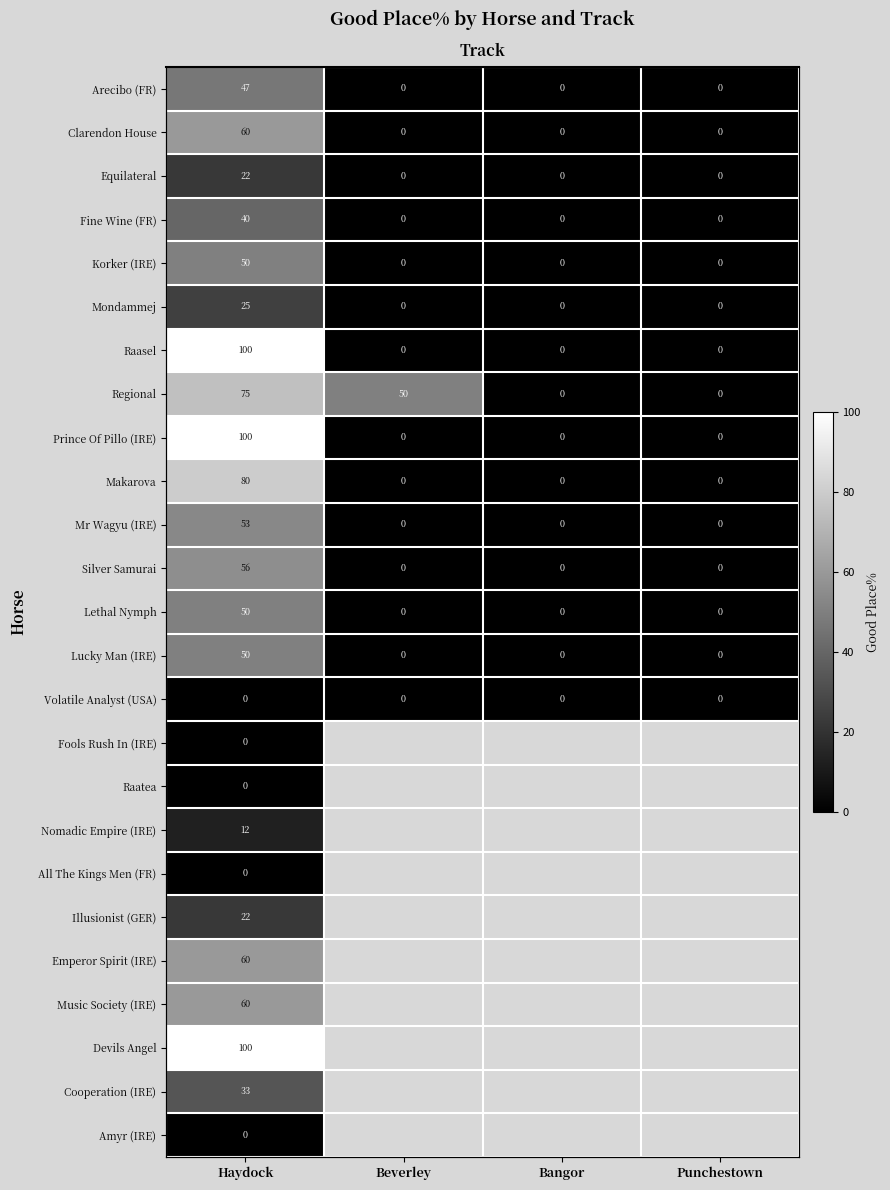

How many categories are shown in the chart?

4